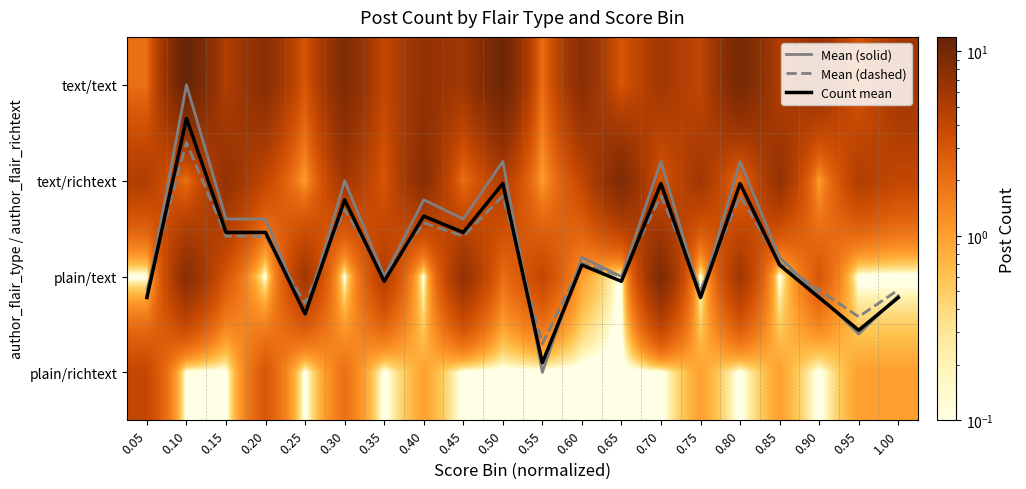

What is the sum of the plain/richtext values at 1.00 and 0.60?

1.0